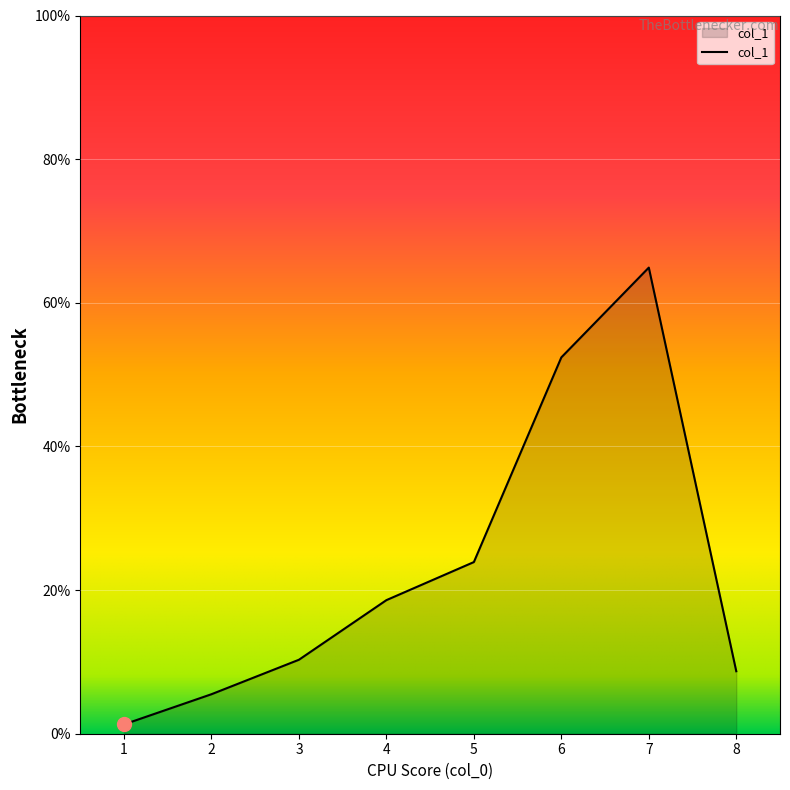

True or false: there are more than 2 points higher than both neighbors.

False